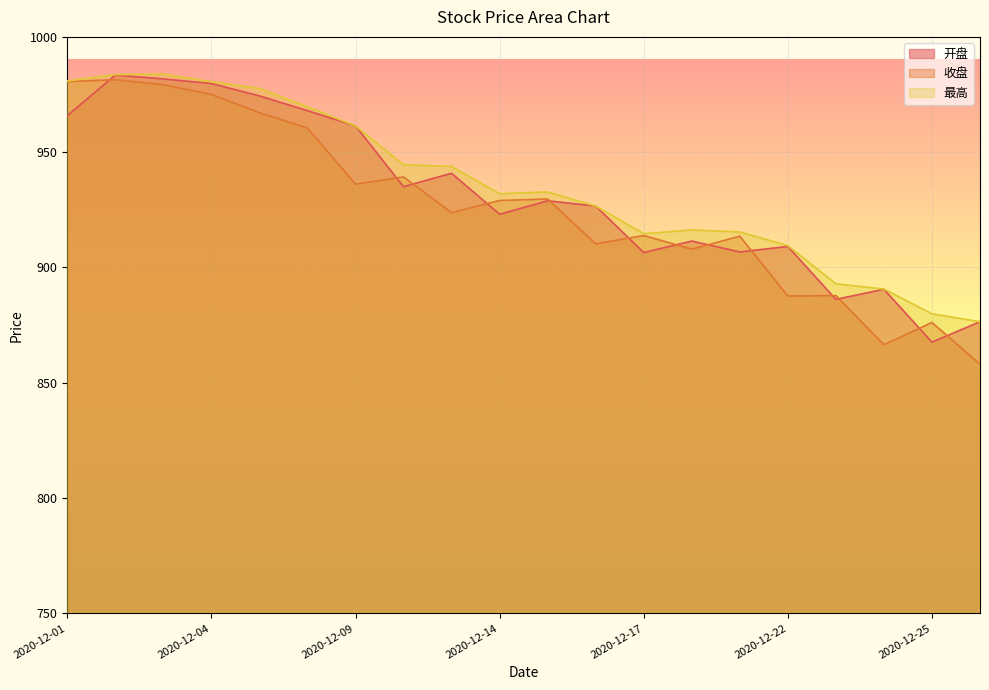

At which label does 开盘 first exceed 928?

2020-12-01